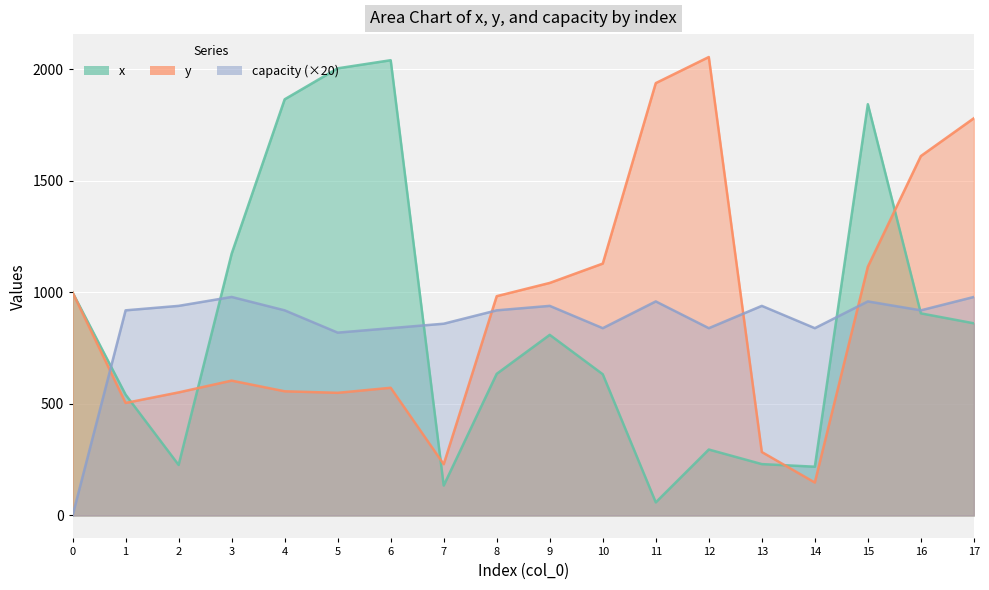

In x, how many points are higher than both neighbors (excluding endpoints)?

4